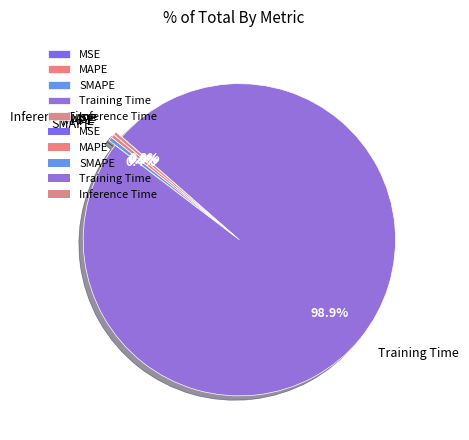

To the nearest percent, what is the combined percentage of Training Time and MAPE?

99%